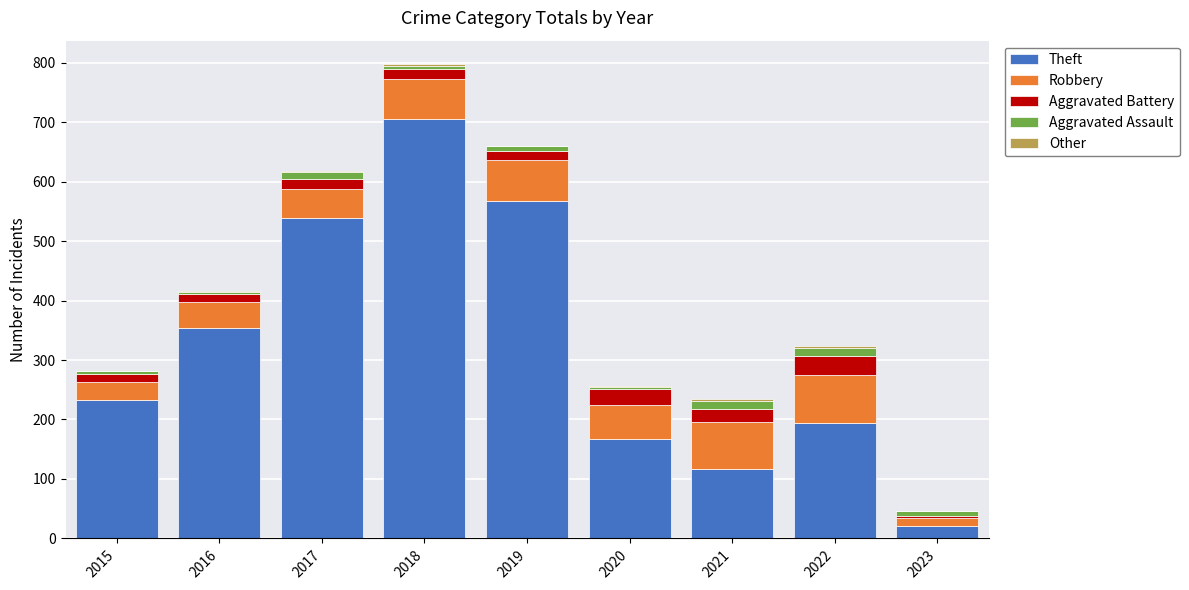

At which category is the sum across all series the highest?

2018